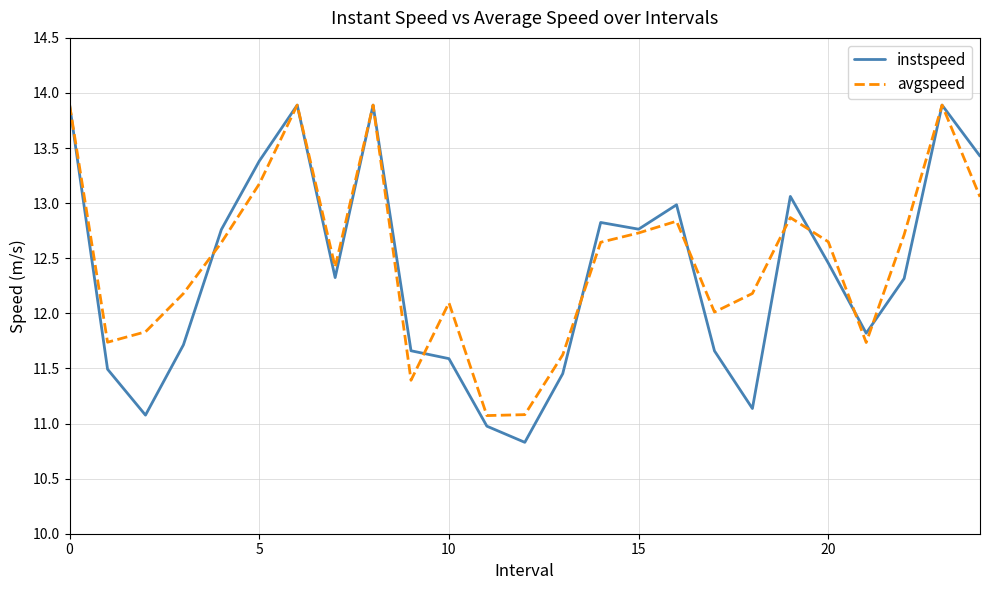

Which series has the widest spread of values?

instspeed